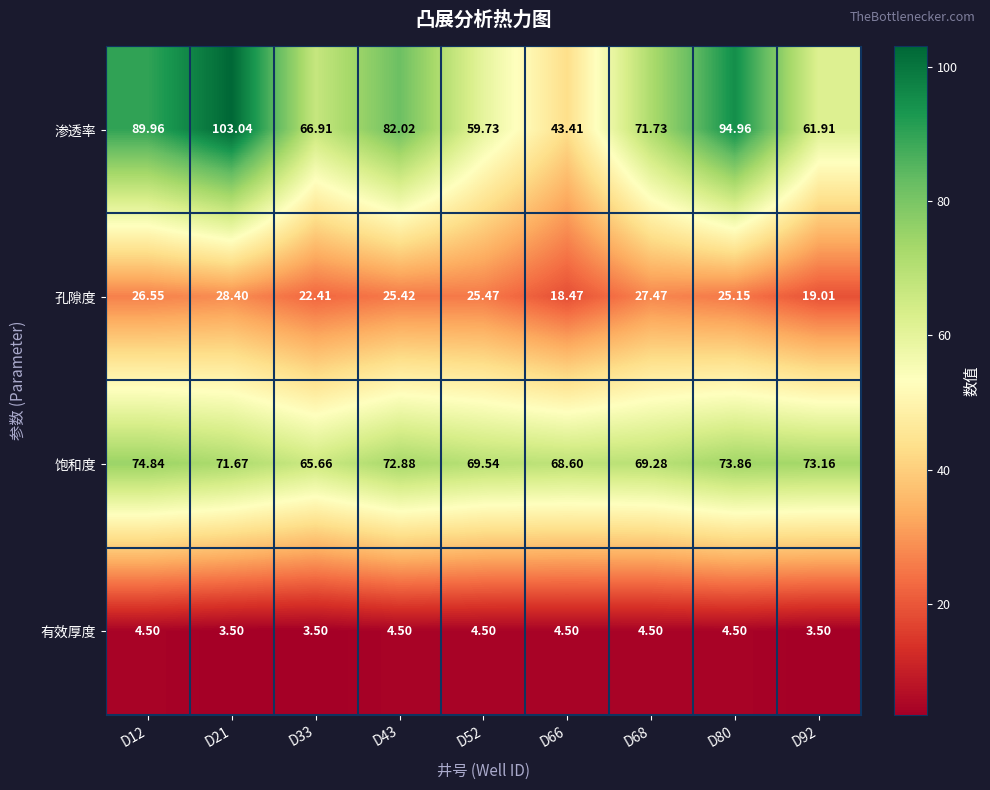

Which series has the largest total across all categories?

渗透率